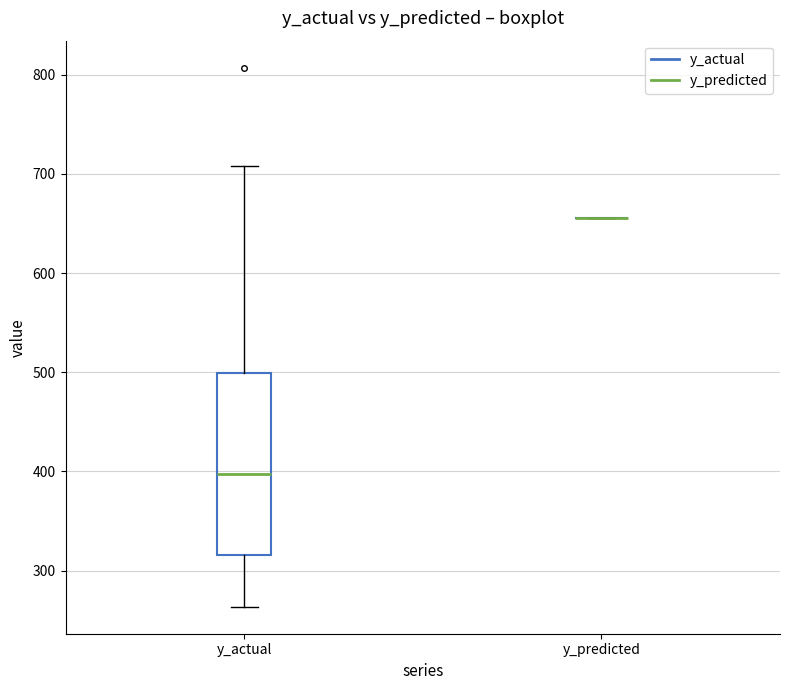

Reading left to right, read every box against the y-axis: the position of its median line, the range the box covers, and the ends of its whiskers. The values are not printed on the chart, so give them approximately, as read against the axis.

y_actual: median 400, box 320 to 500, whiskers 260 to 710
y_predicted: box collapsed to a line at 660, whiskers 660 to 660